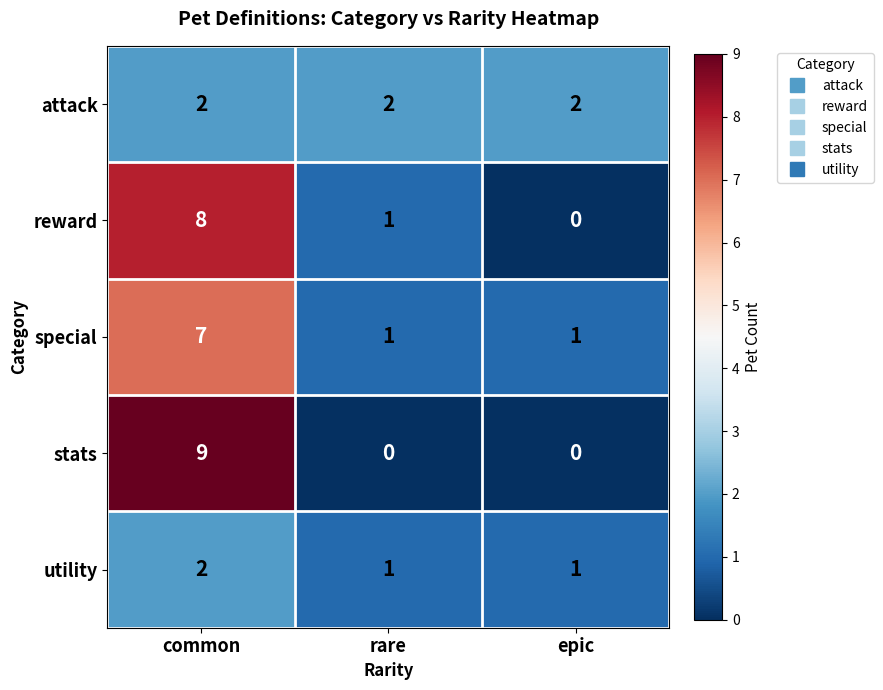

Reading left to right, list all the values displayed in this chart.

attack: common=2	rare=2	epic=2
reward: common=8	rare=1	epic=0
special: common=7	rare=1	epic=1
stats: common=9	rare=0	epic=0
utility: common=2	rare=1	epic=1